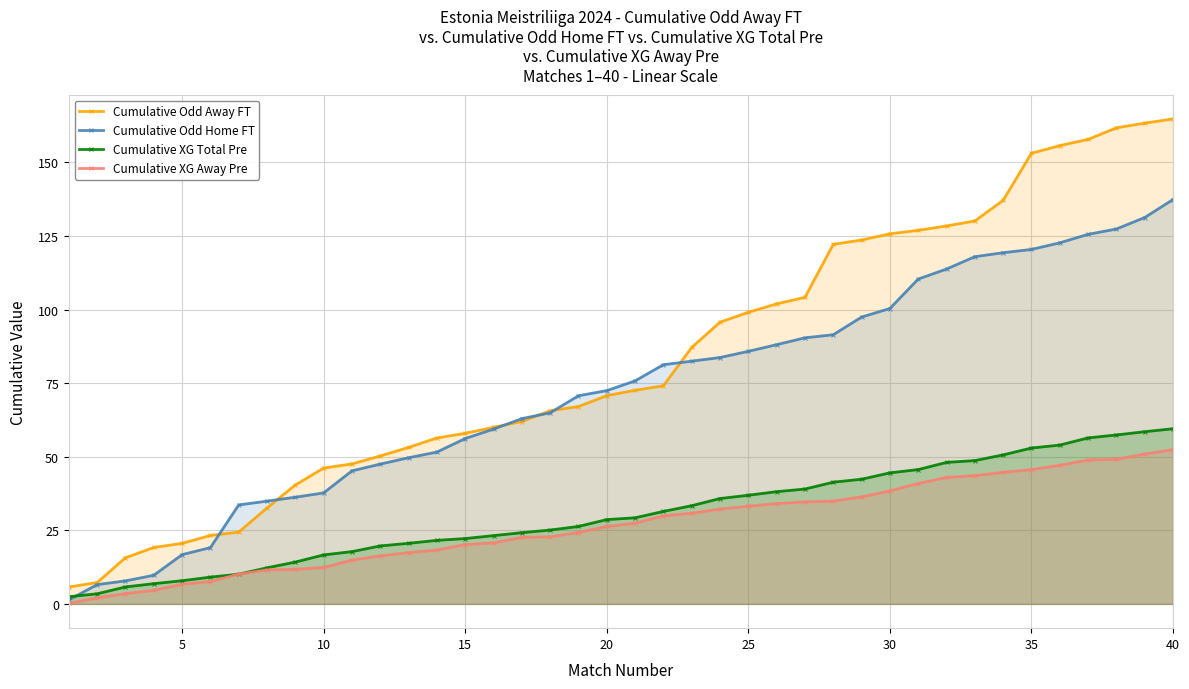

What is the value of the Cumulative Odd Away FT point at the 6th from the left?

23.2